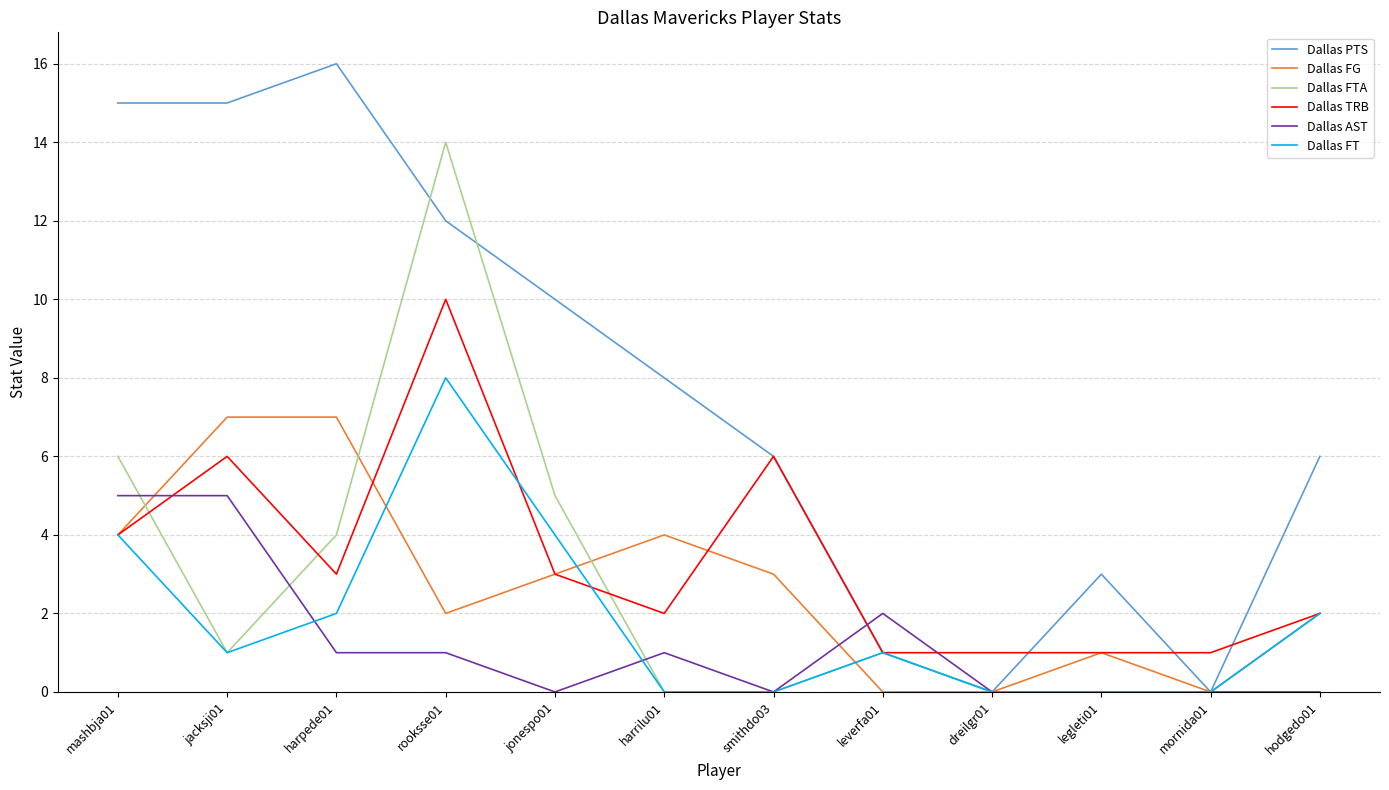

At which label does Dallas FT reach its peak?

rooksse01